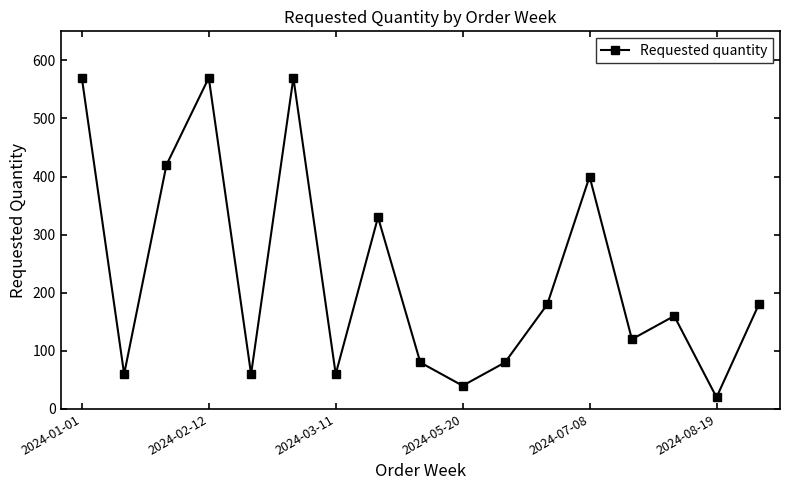

What is the sum of all values?

3900